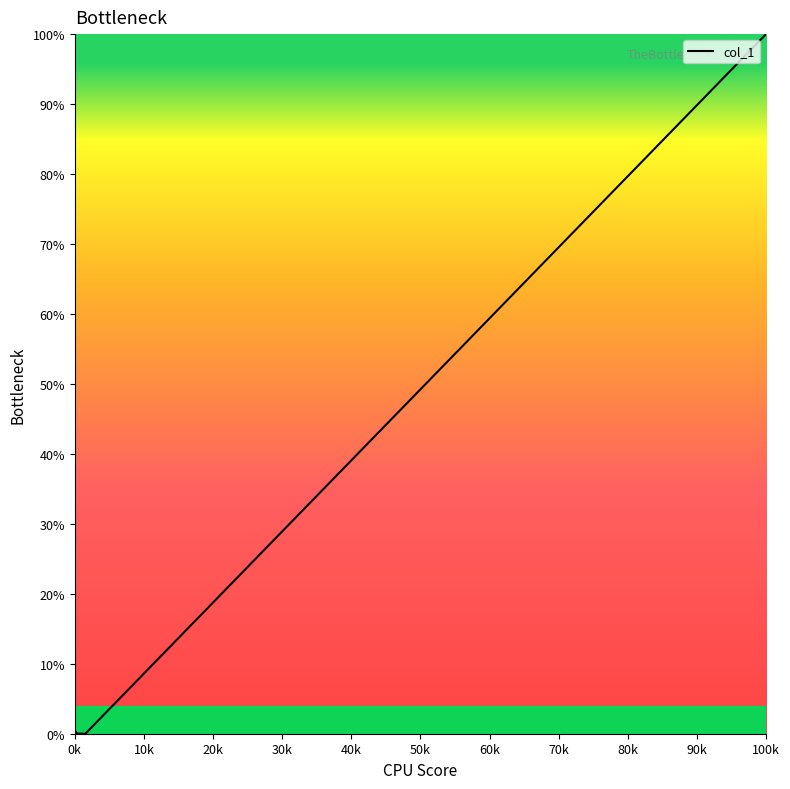

What is the difference between the maximum and minimum values?

100.0